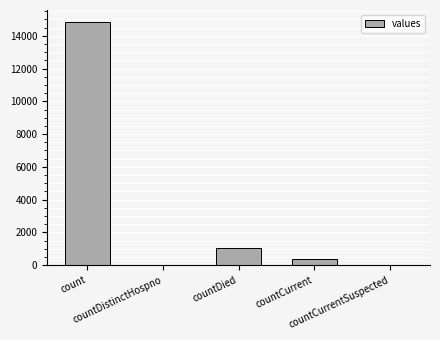

At which label is the value closest to 7416?

countDied